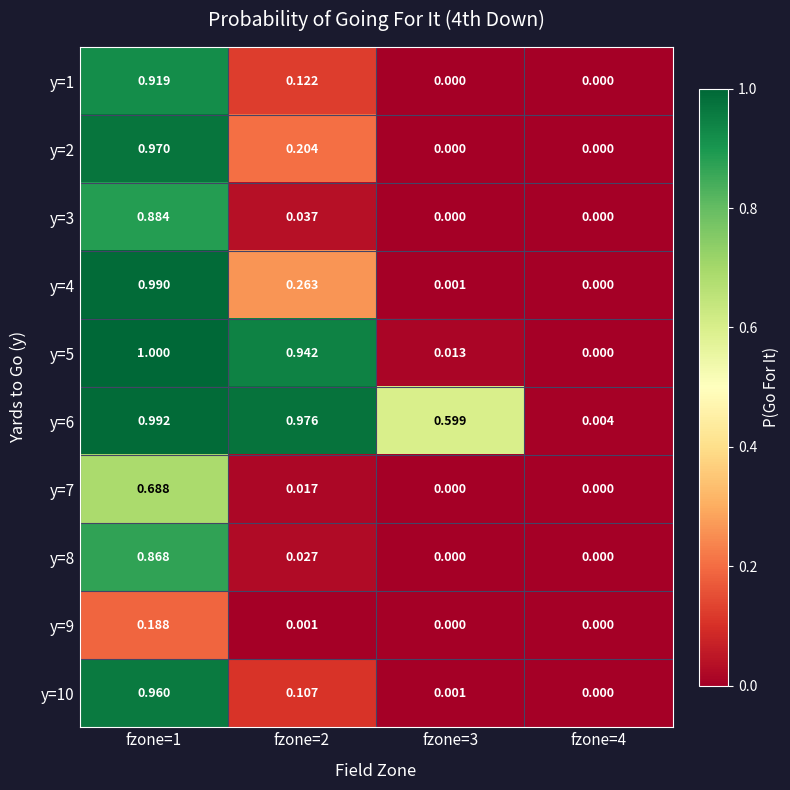

Is the value of y=9 at fzone=2 greater than the value of y=6 at fzone=3?

No